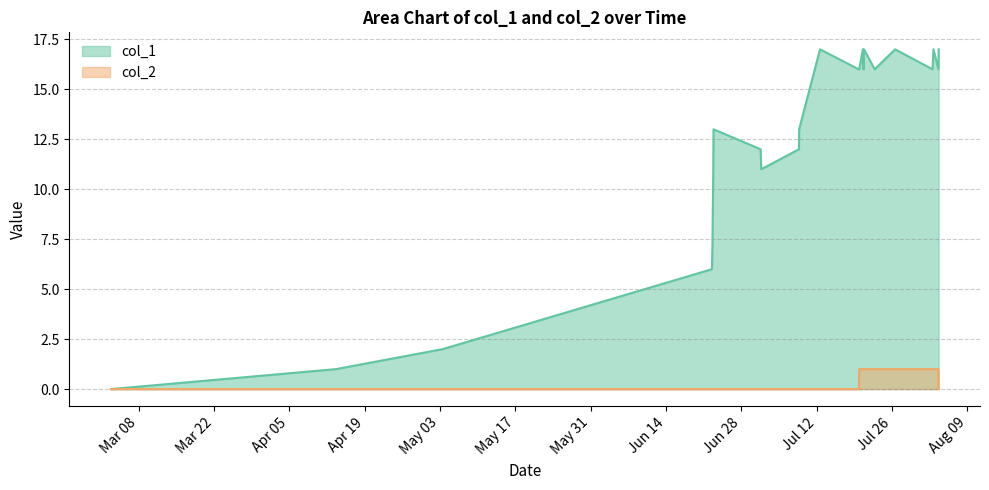

How many positive values does the col_1 series have?

23